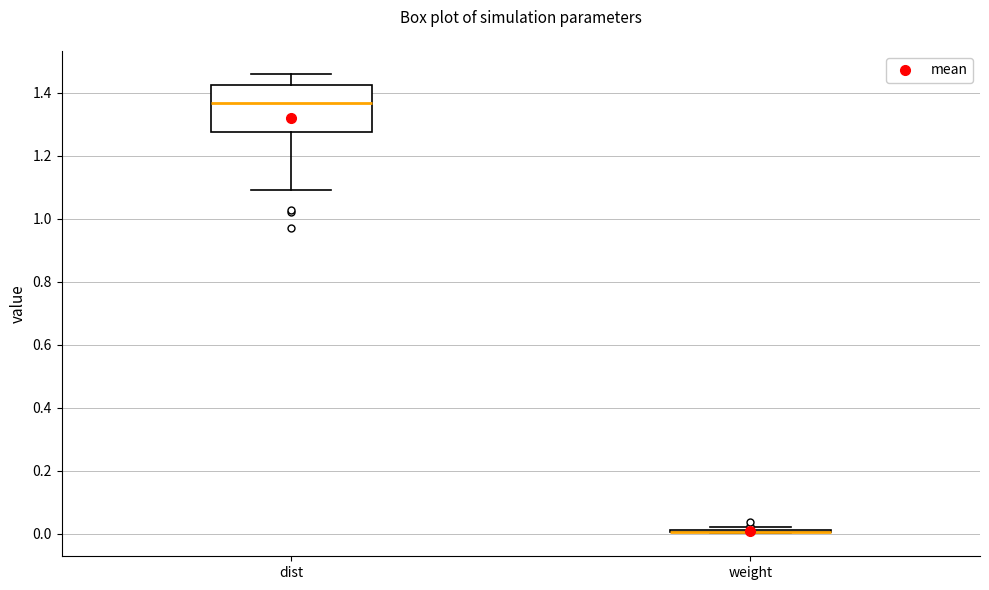

Reading left to right, transcribe this box plot: for each box, give where its median line is, the range the box spans, and where its two whiskers end, as read against the y-axis. The values are not printed on the chart, so give them approximately, as read against the axis.

dist: median 1.36, box 1.28 to 1.42, whiskers 1.10 to 1.46
weight: box collapsed to a line at 0.00, whiskers 0.00 to 0.02